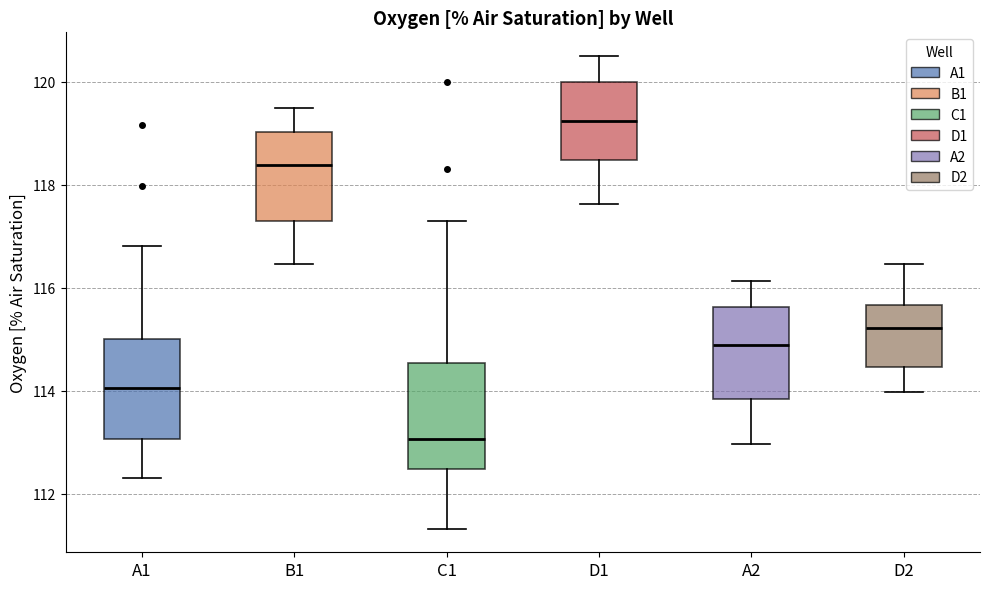

Which box has the lowest median line?

C1